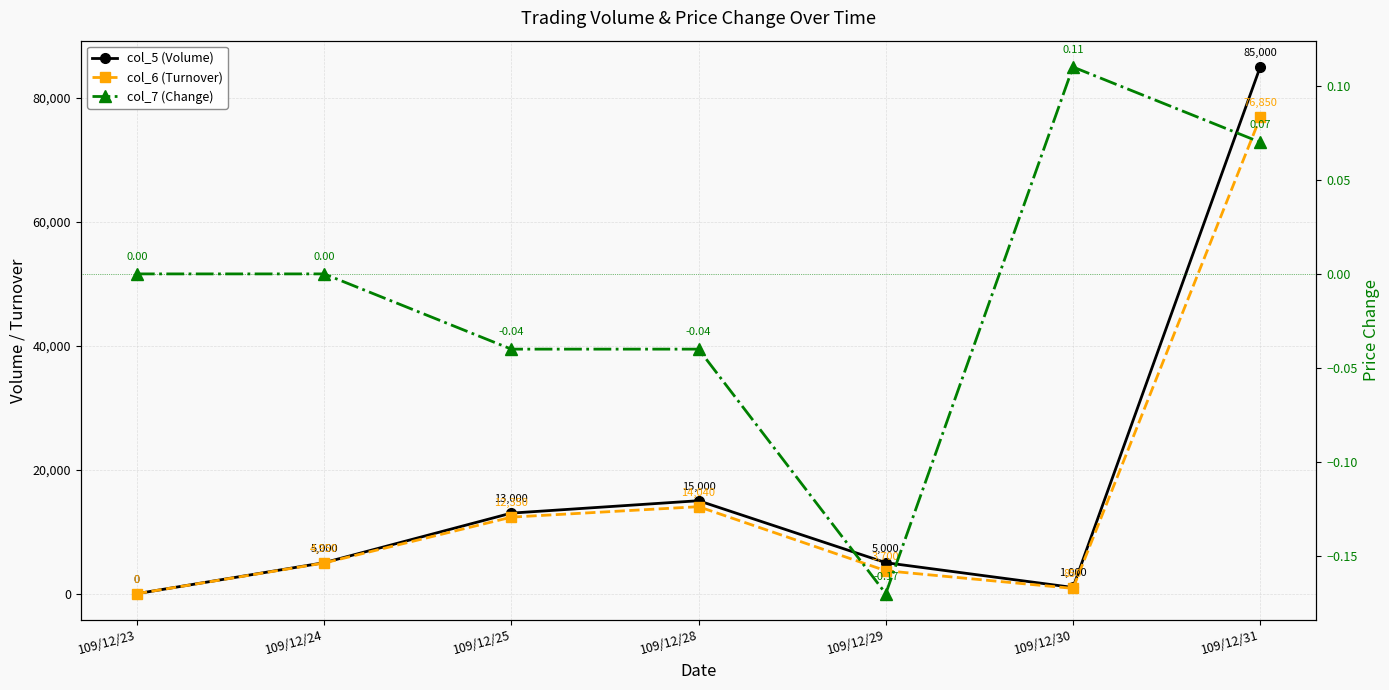

Reading right to left, extract all data points from this chart.

col_5 (Volume): 85000.0	1000.0	5000.0	15000.0	13000.0	5000.0	0.0
col_6 (Turnover): 76850.0	850.0	3700.0	14040.0	12350.0	4950.0	0.0
col_7 (Change): 0.1	0.1	-0.2	-0.0	-0.0	0.0	0.0